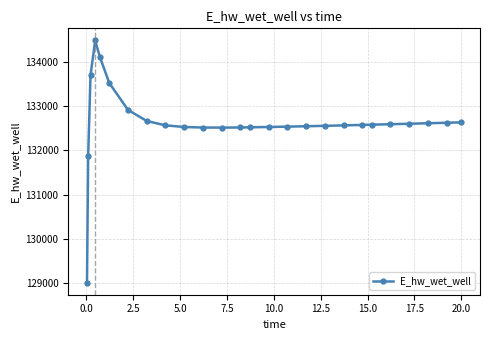

What is the difference between the maximum and second lowest values?

2614.5